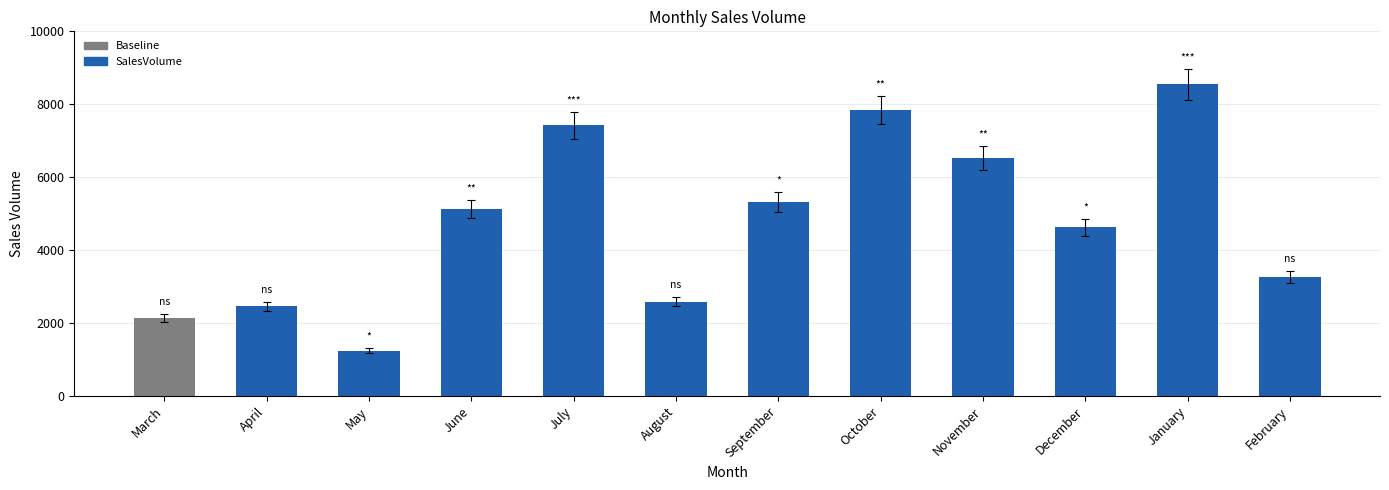

What value does the data have at March?

2145